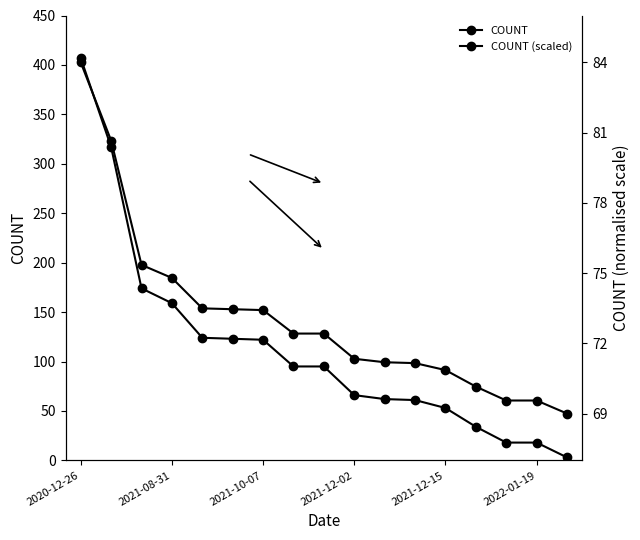

How many distinct data groups are displayed?

2